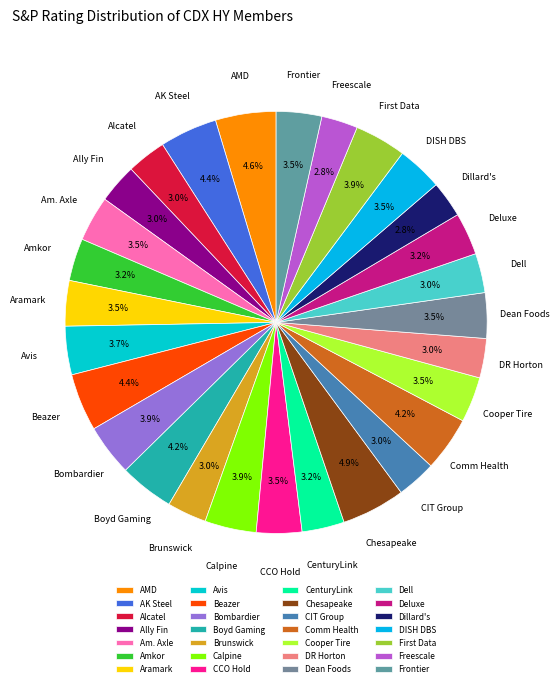

Approximately how many times larger is the value at Deluxe compared to Brunswick?

1.1